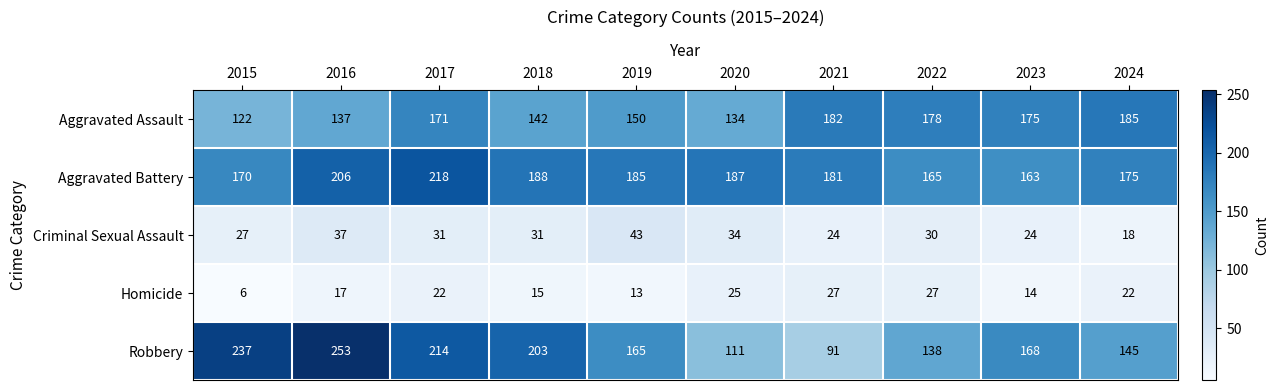

List the series in order of their peak value, lowest first.

Homicide, Criminal Sexual Assault, Aggravated Assault, Aggravated Battery, Robbery